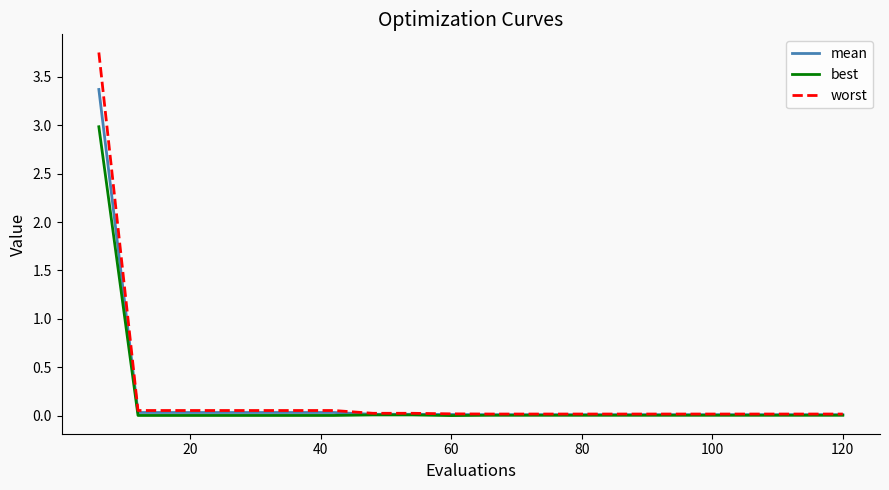

Rank the series by their maximum value, from highest to lowest.

worst, mean, best